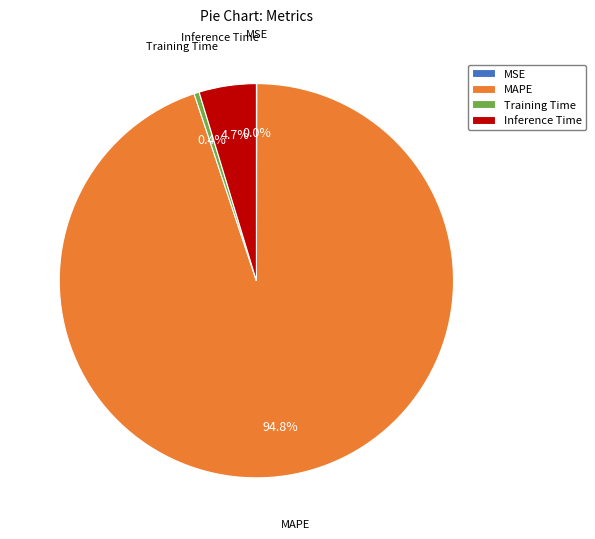

Is there a majority slice in this chart?

Yes